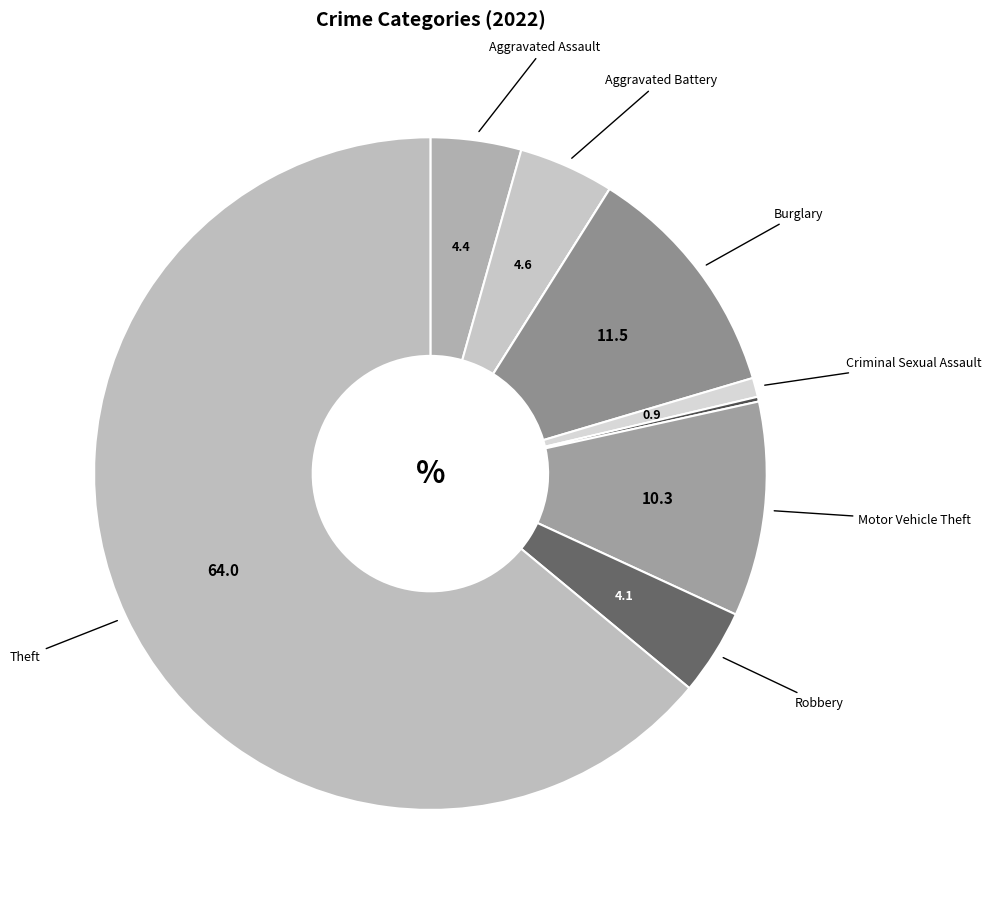

Does any single category account for the majority?

Yes